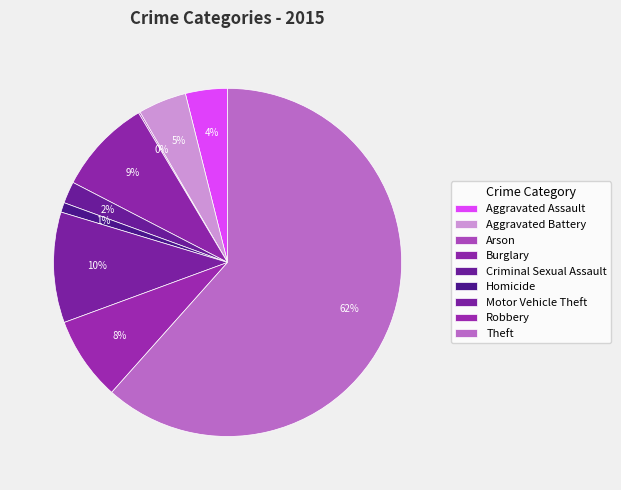

Is Theft the majority of the pie?

Yes